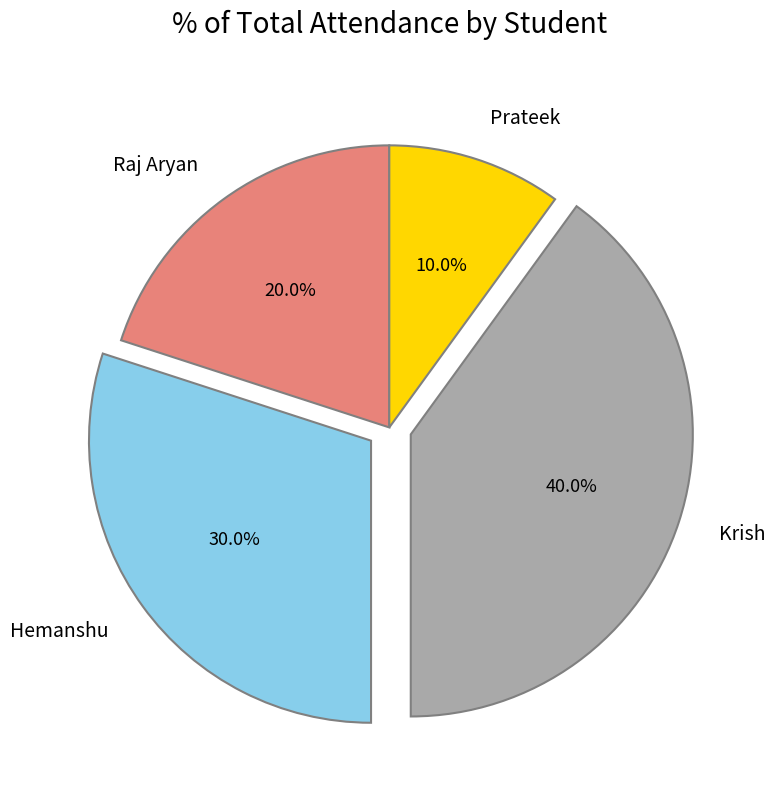

The Hemanshu slice represents 30% of the pie. True or false?

True